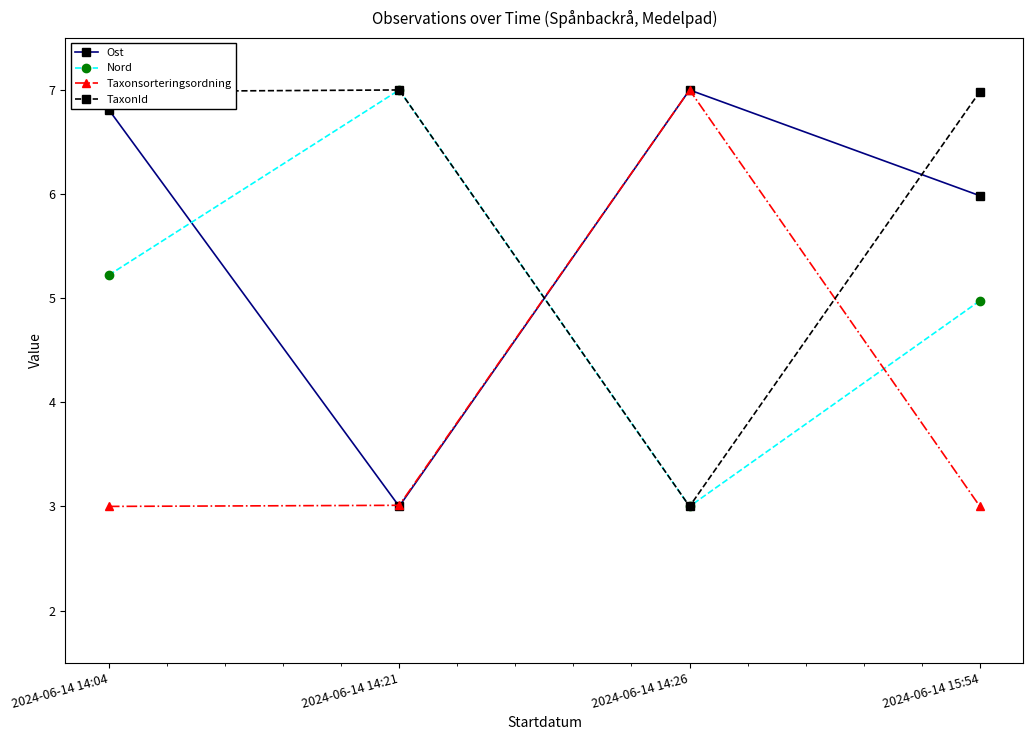

How many interior local peaks does the Taxonsorteringsordning series have?

1